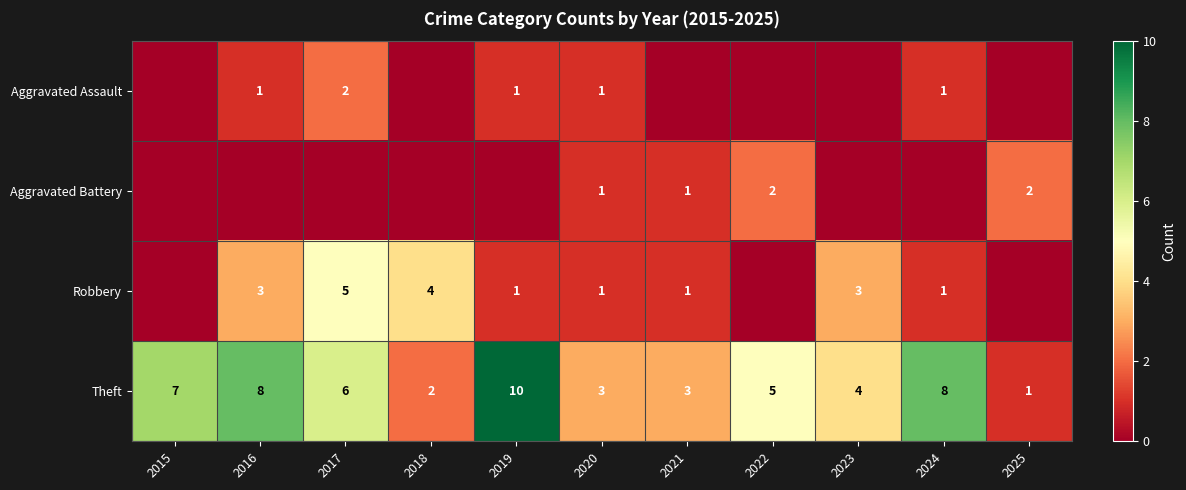

What is the difference between the Theft values at 2021 and 2024?

5